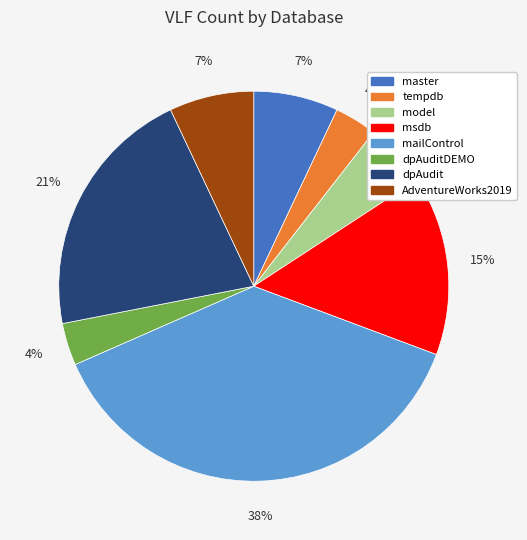

Is there any slice that represents more than half of the pie?

No